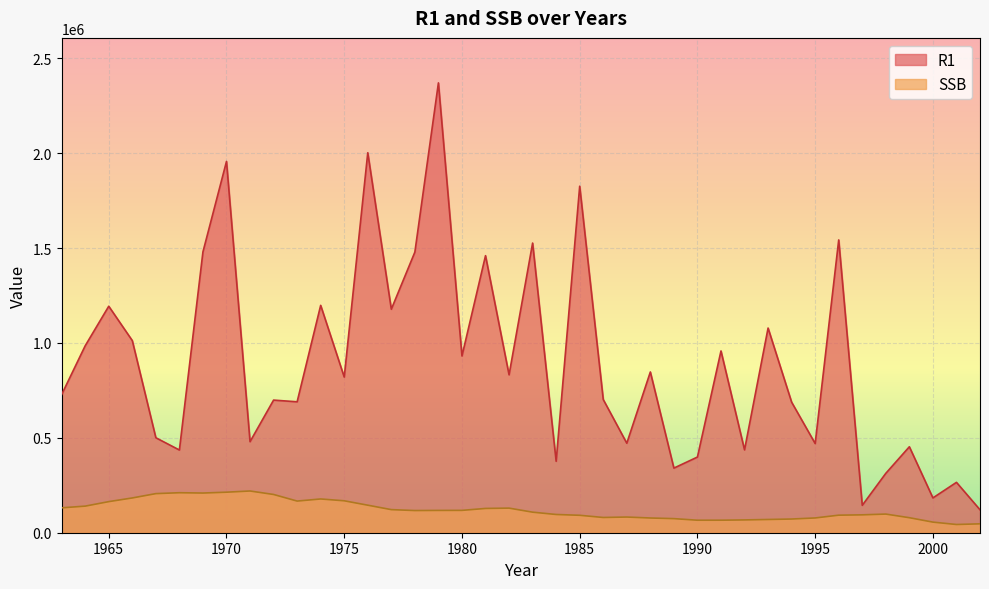

Does the chart display data point markers on the line(s)?

No